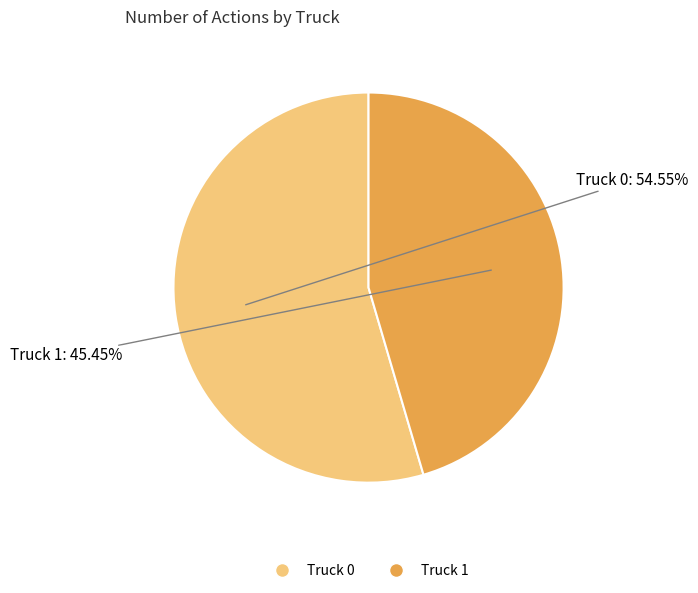

To the nearest percent, what is the difference between the largest and smallest slice percentages?

9%